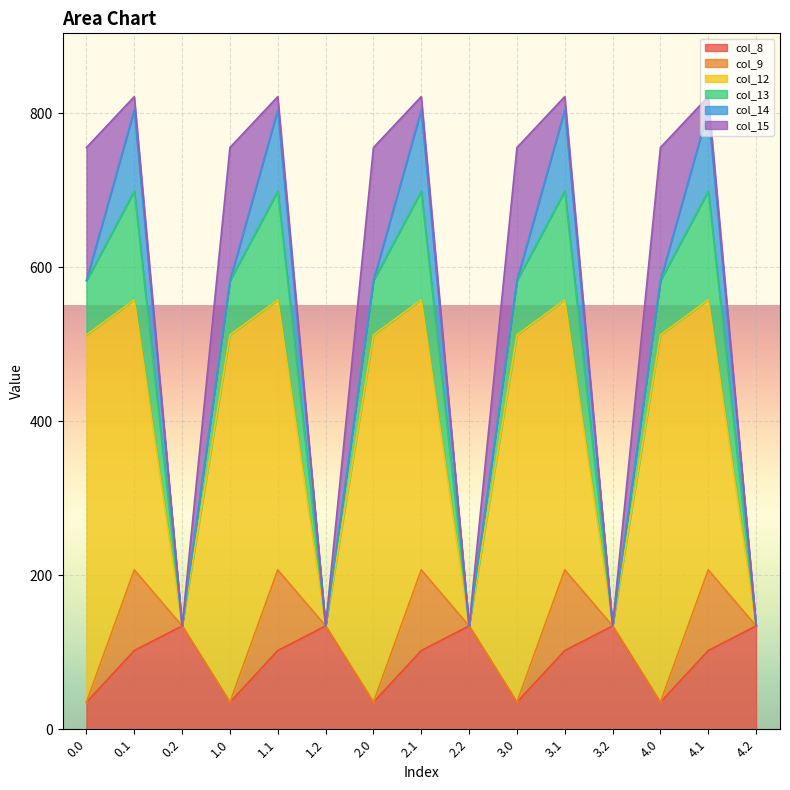

Between 3.0 and 4.1, which is larger?

4.1